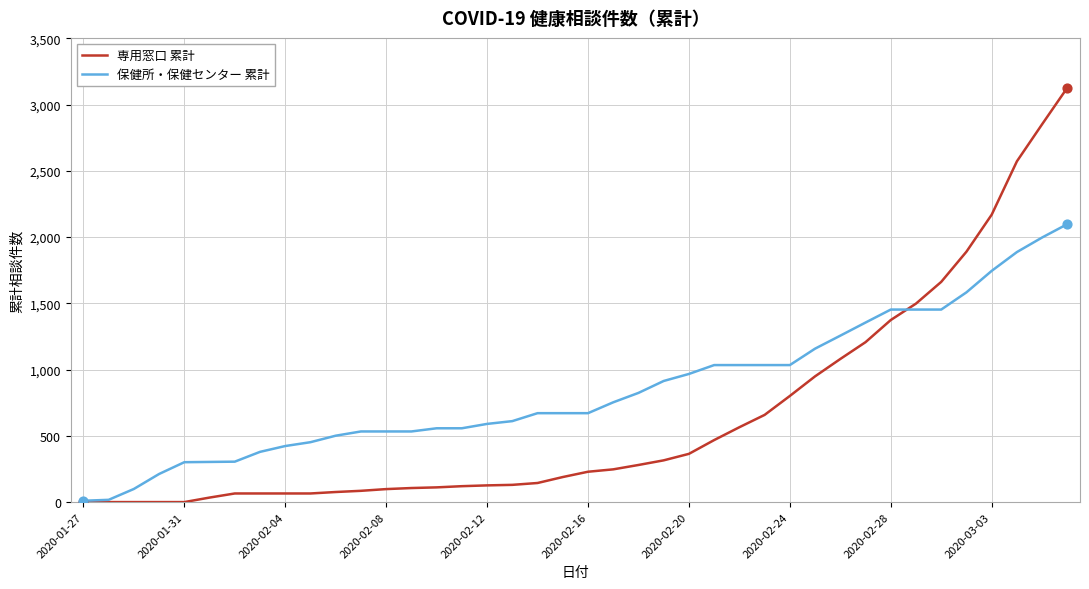

Rank the series by their average value, from highest to lowest.

保健所・保健センター 累計, 専用窓口 累計